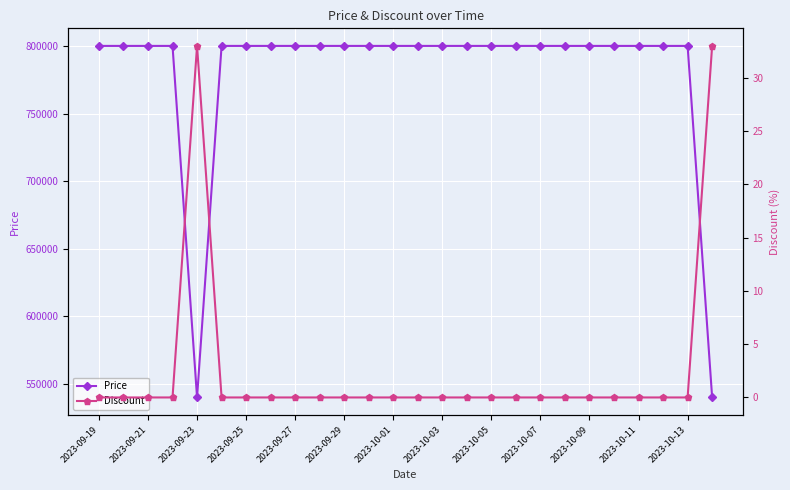

In Discount, how many points are higher than both neighbors (excluding endpoints)?

1